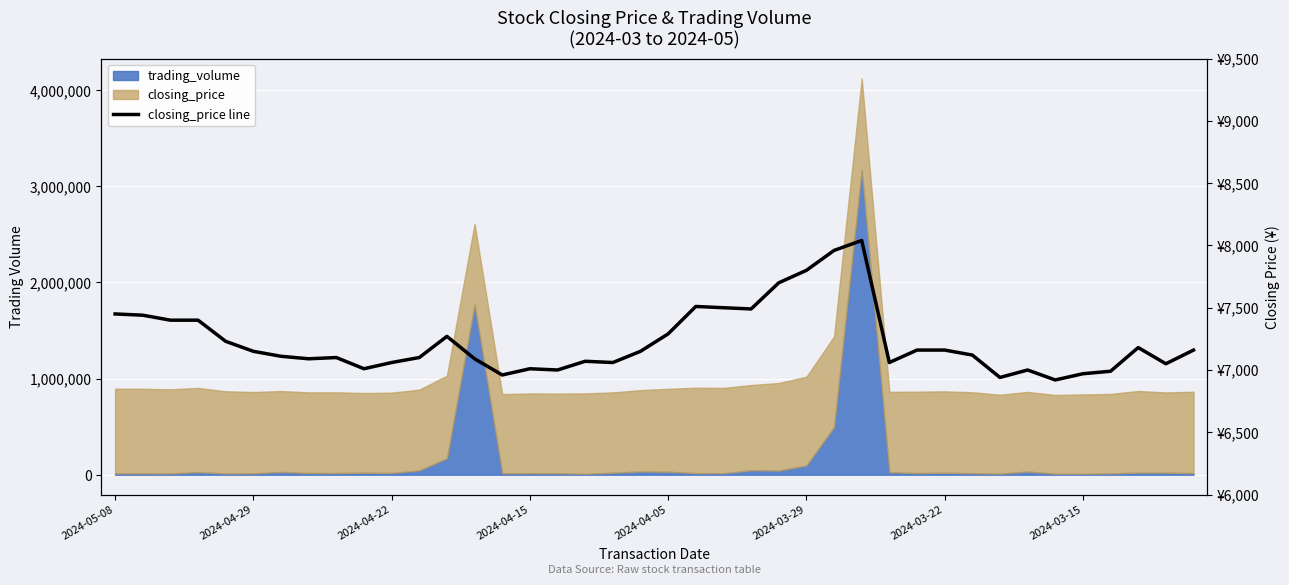

How many values are below 7150?

20